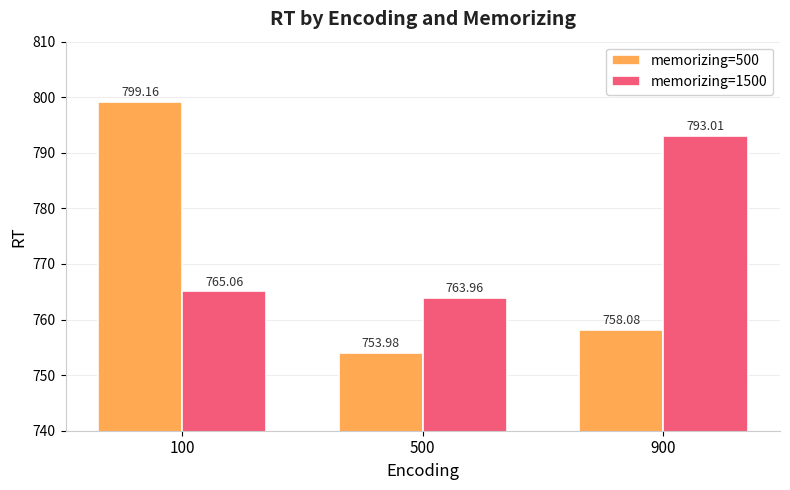

What is the approximate value of memorizing=500 at 500?

754.0